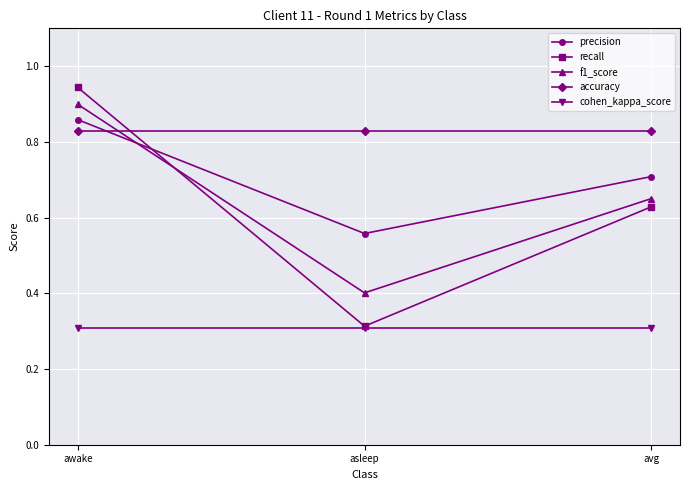

How many lines are shown in the chart?

5